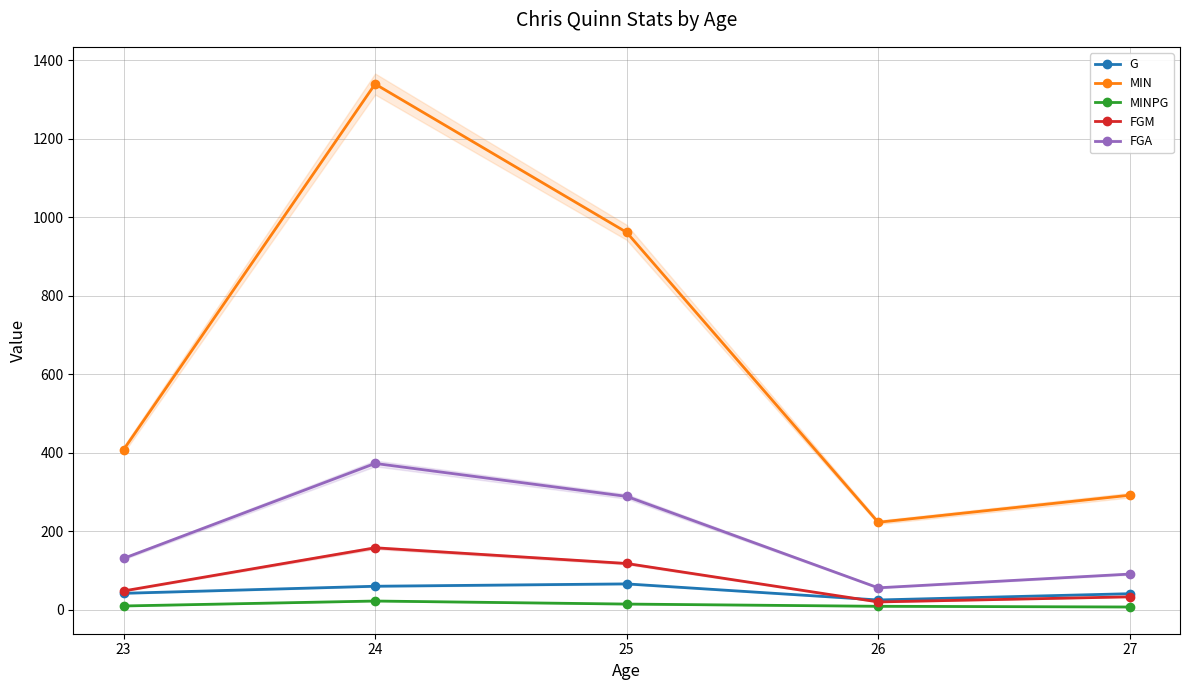

At which label is MIN closest to 781?

25